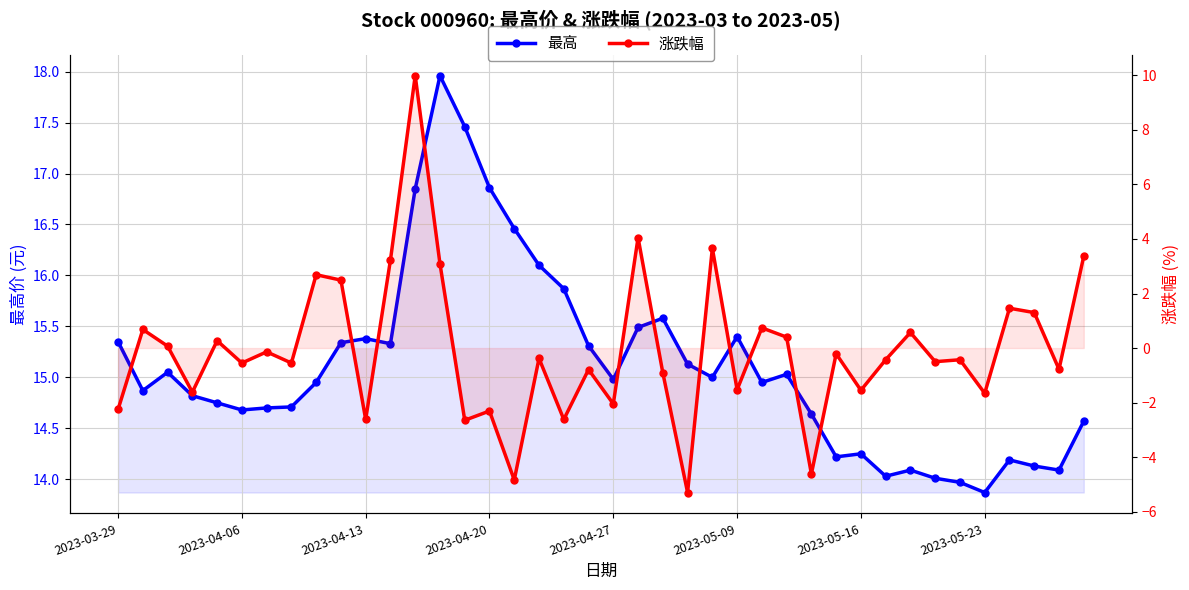

What is the approximate value of 最高 at 32?

14.1